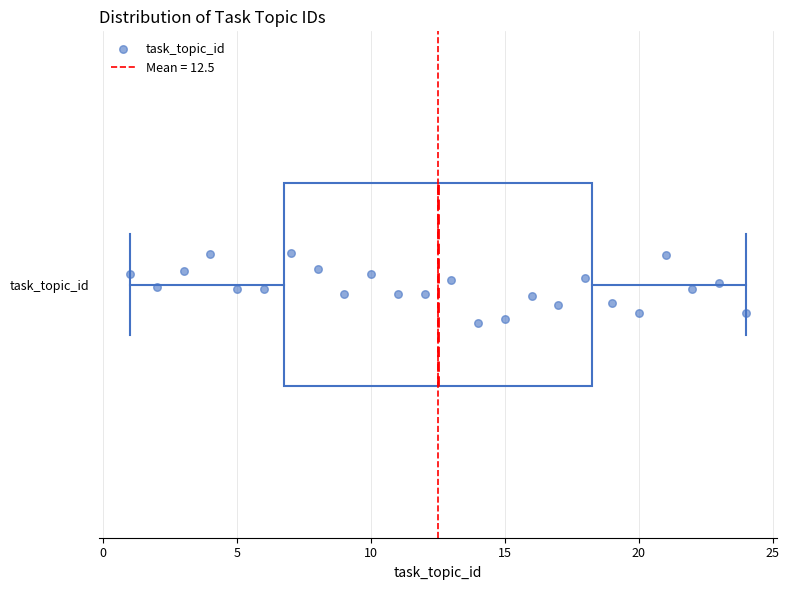

Where does the right whisker of the box for task_topic_id end on the x-axis? The values are not printed on the chart, so give them approximately, as read against the axis.

24.0